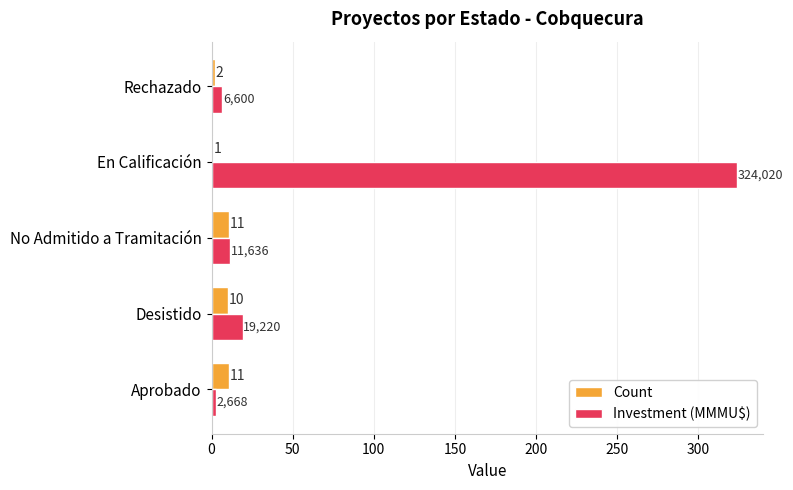

At which category is the sum across all series the highest?

En Calificación